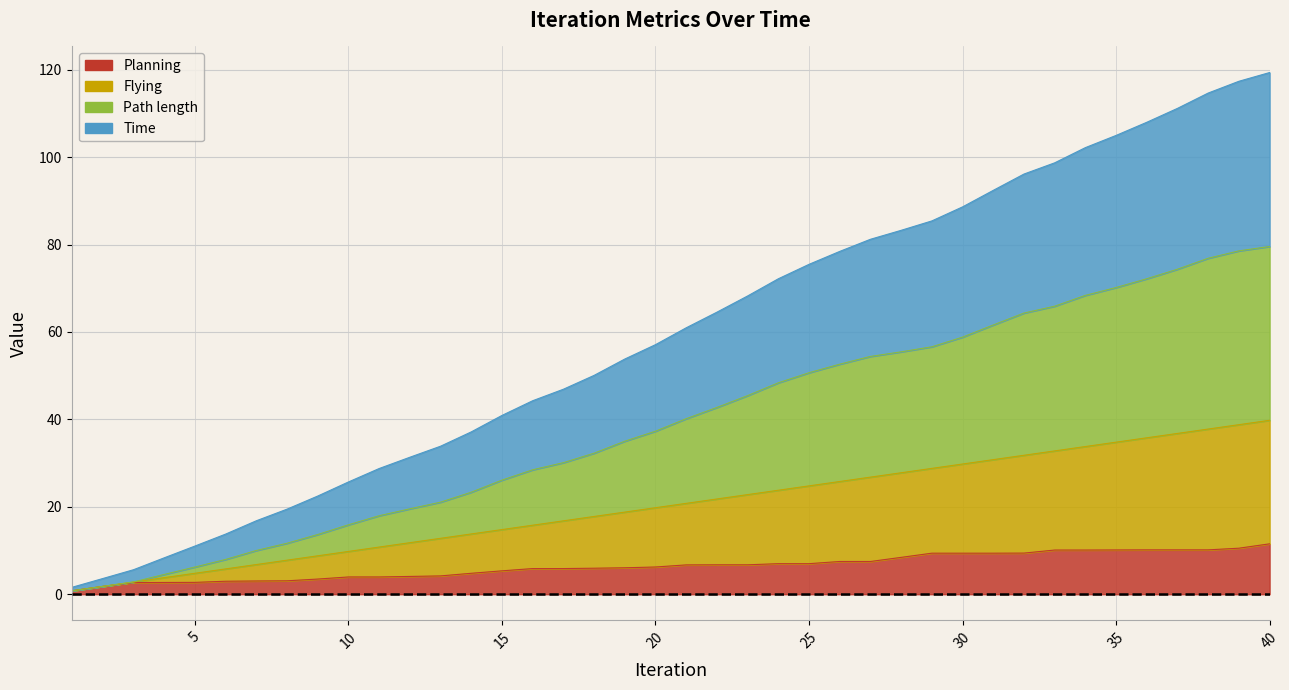

True or false: Path length has a value of 79.6 at 40.

True